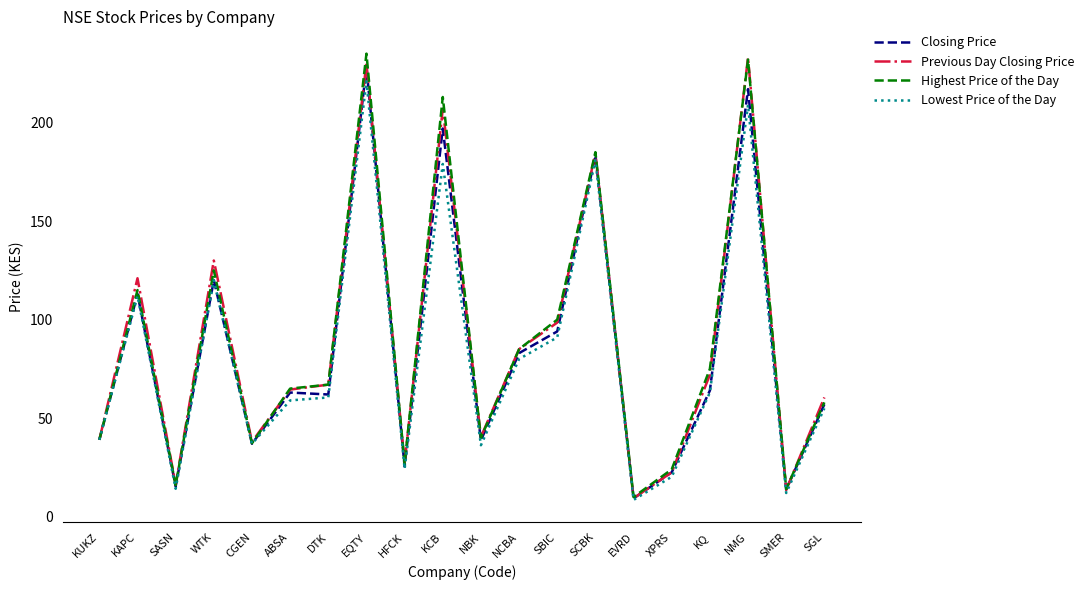

What position from the left is SCBK?

14